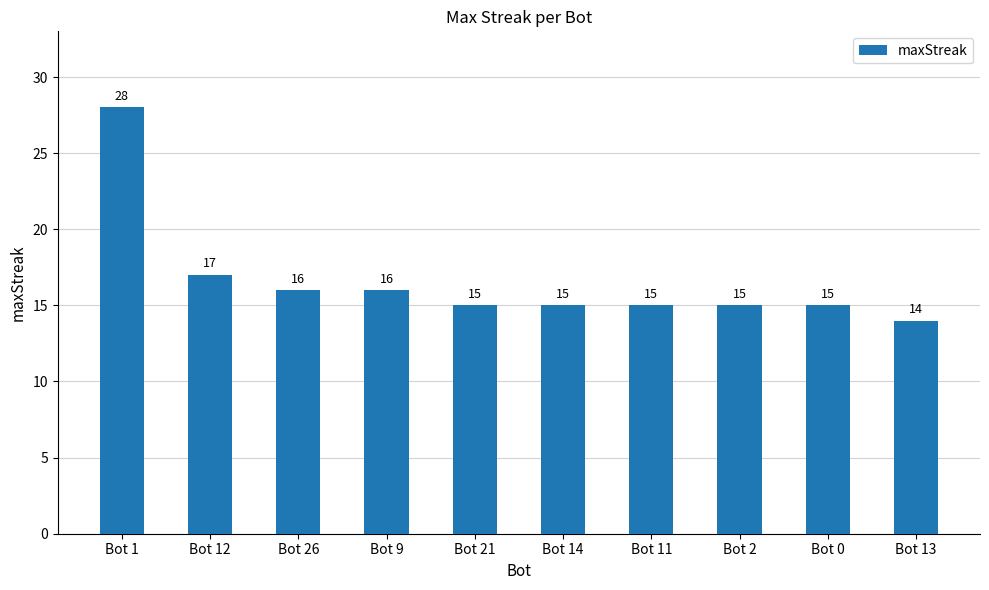

What is the change in value from Bot 9 to Bot 13?

-2